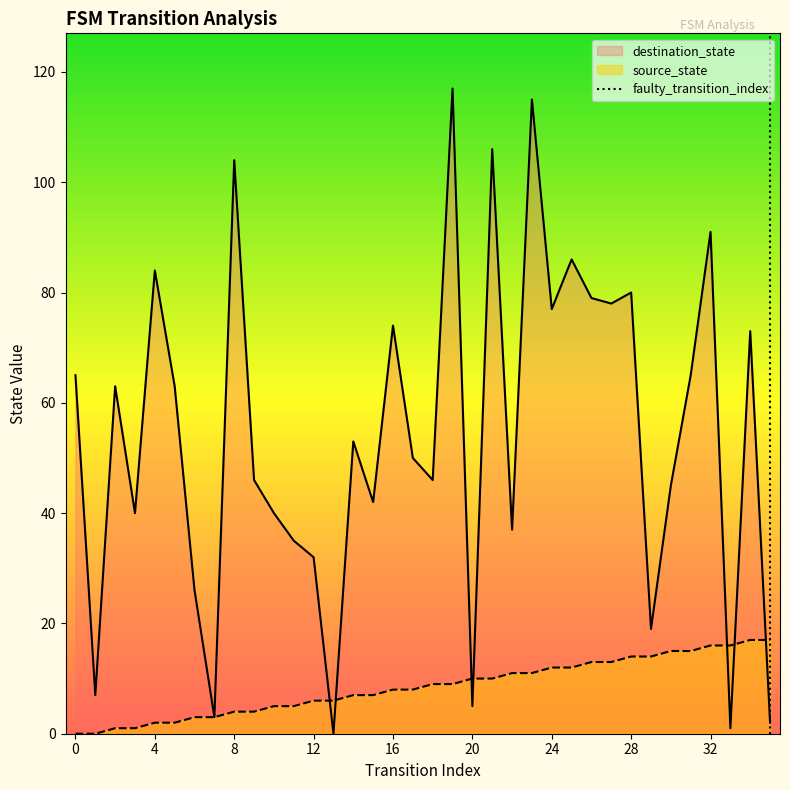

The value of destination_state at 24 is 77. True or false?

True